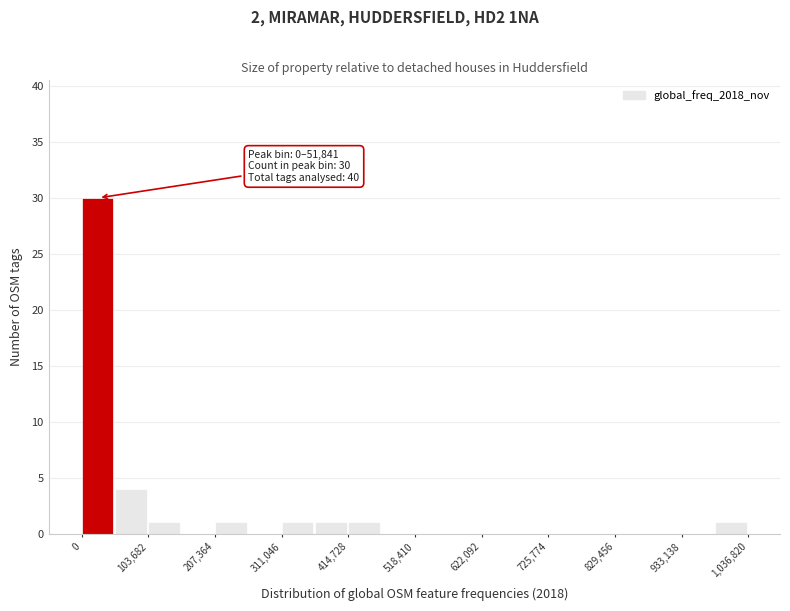

Around what value on the x-axis is the tallest bar? Give the approximate position of its centre, as read against the axis.

20000